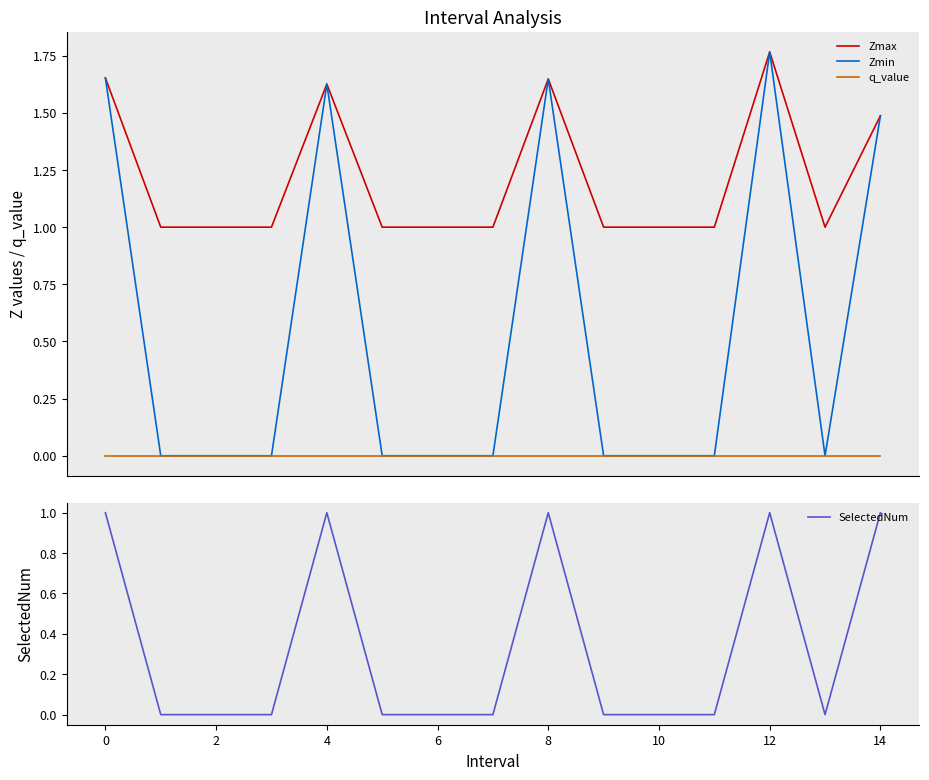

The value of SelectedNum at 4 is 2. True or false?

False